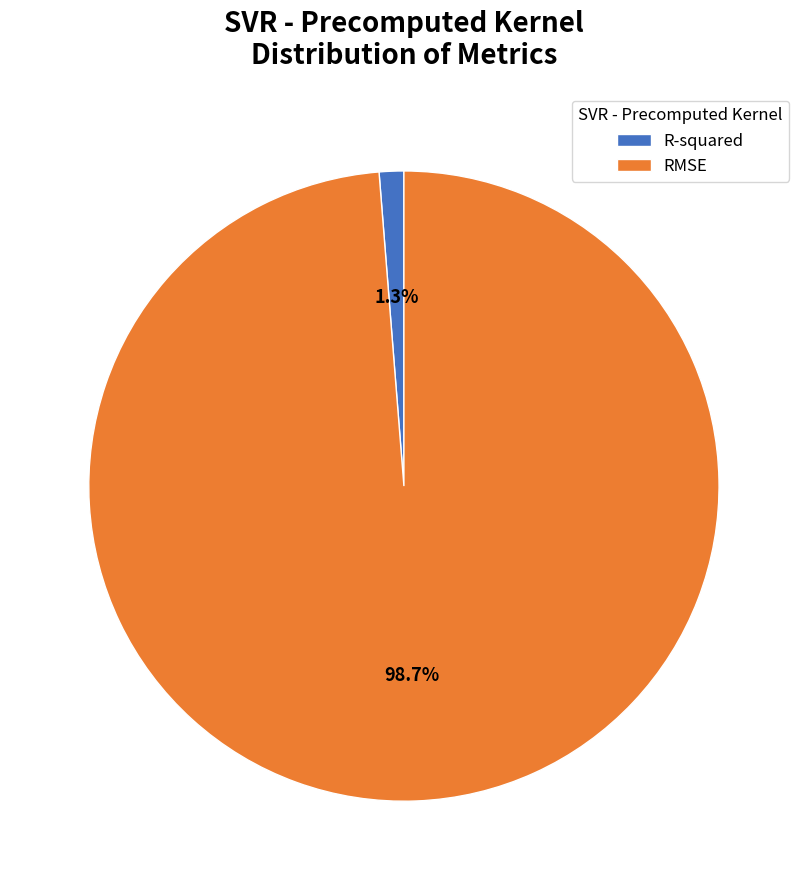

How many slices are in this pie chart?

2